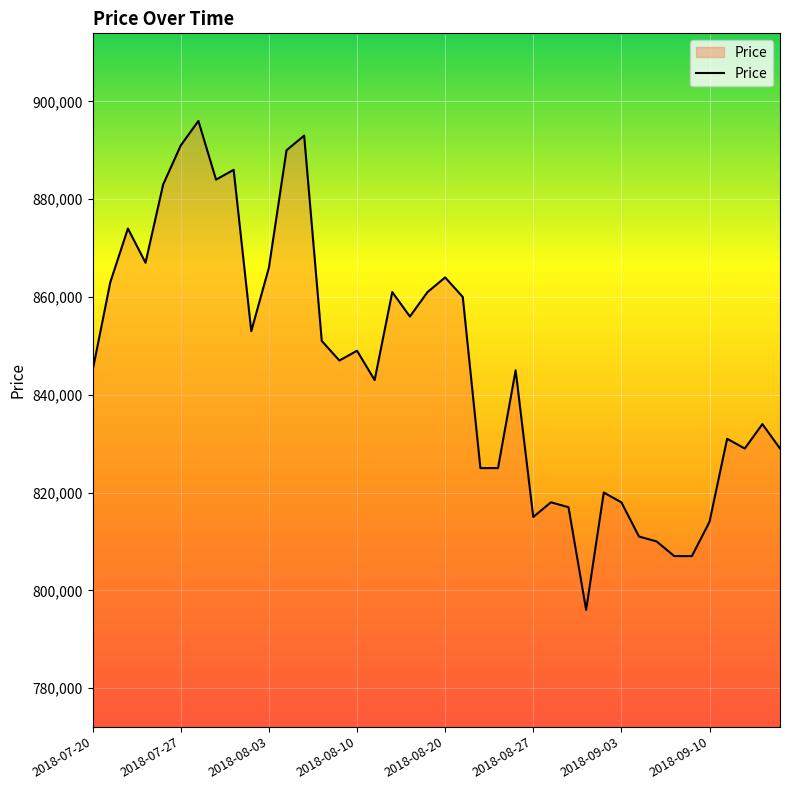

What is the difference between the maximum and minimum values?

100000